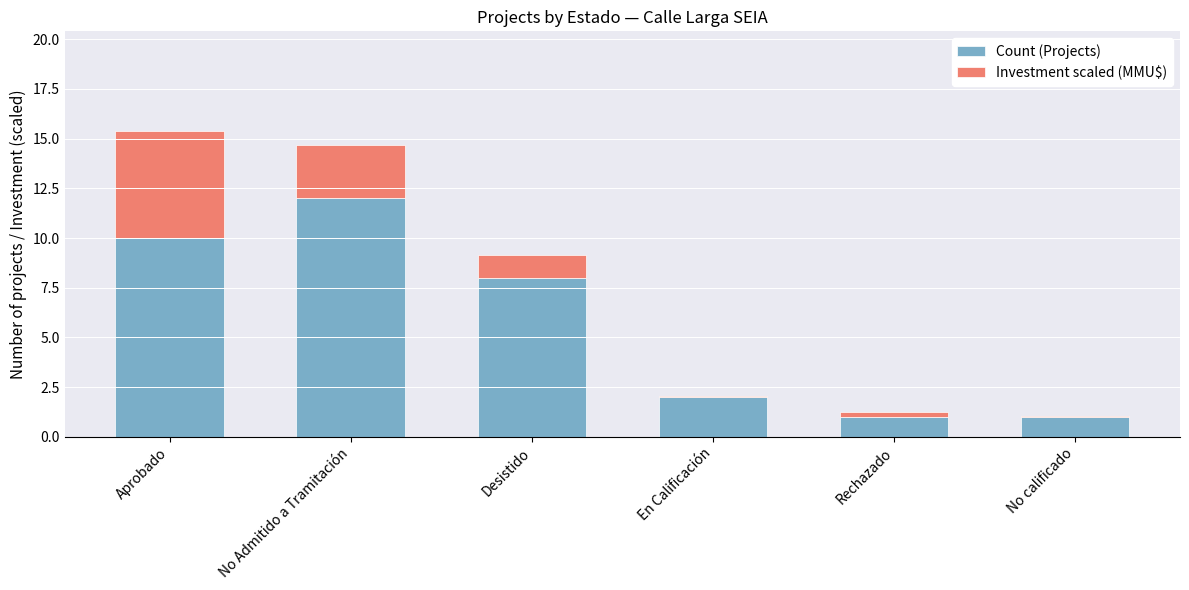

What is the sum of the Count (Projects) values at No Admitido a Tramitación and Aprobado?

22.0